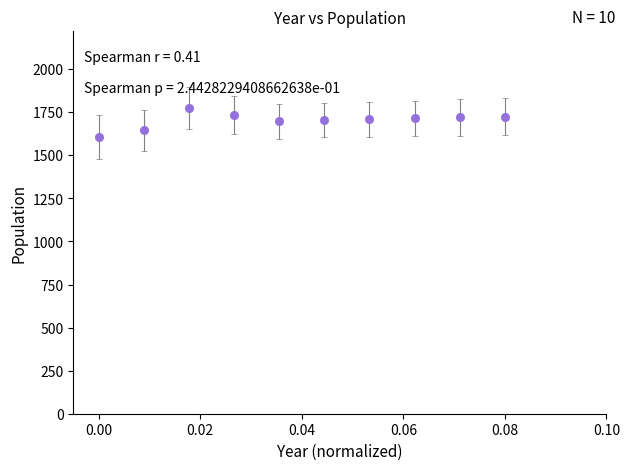

What is the difference between the second highest and second lowest values?

90